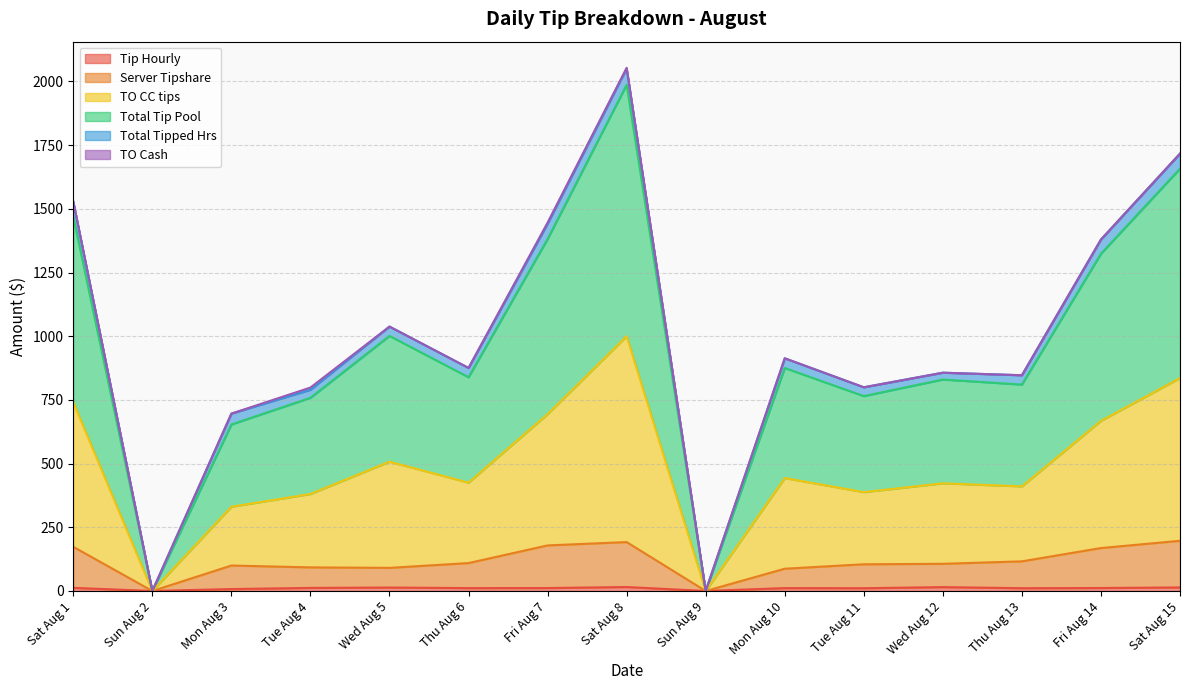

Which category has the highest value across all series?

Sat Aug 8